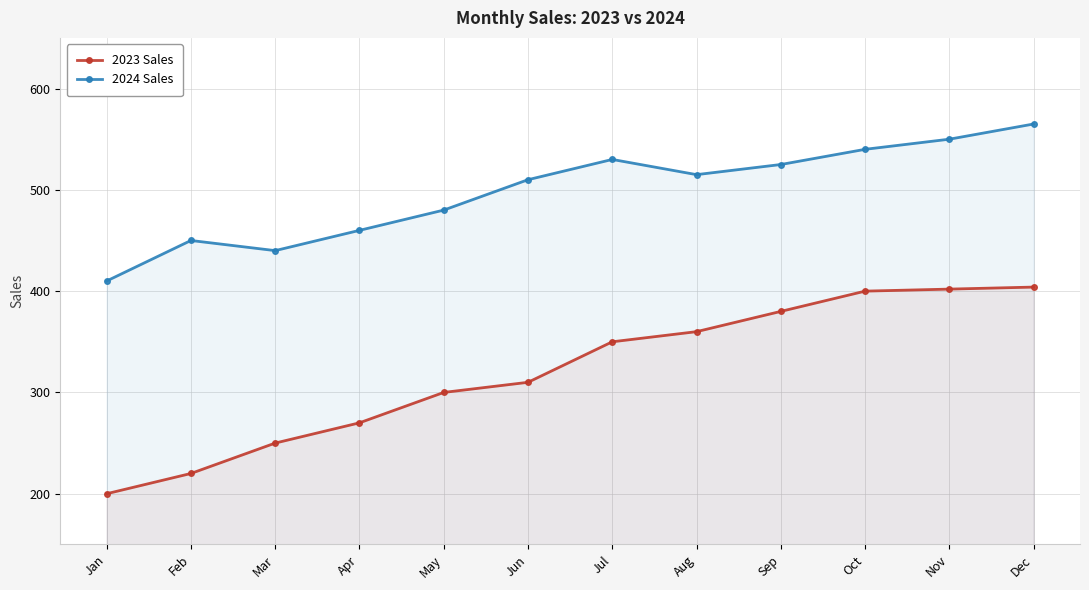

What value does the 2024 Sales series have at Mar?

440